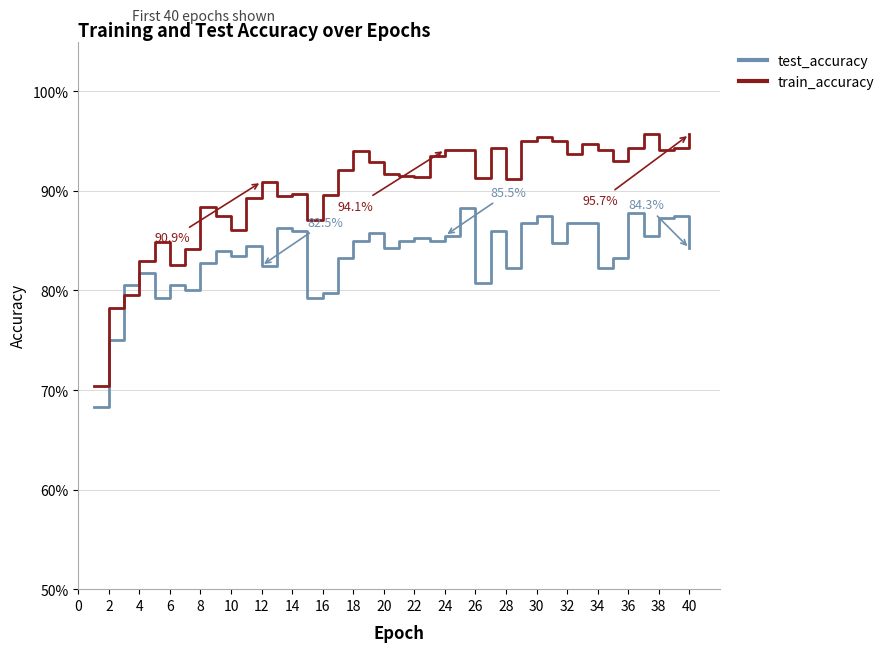

Is this an area chart (filled region under the line)?

No